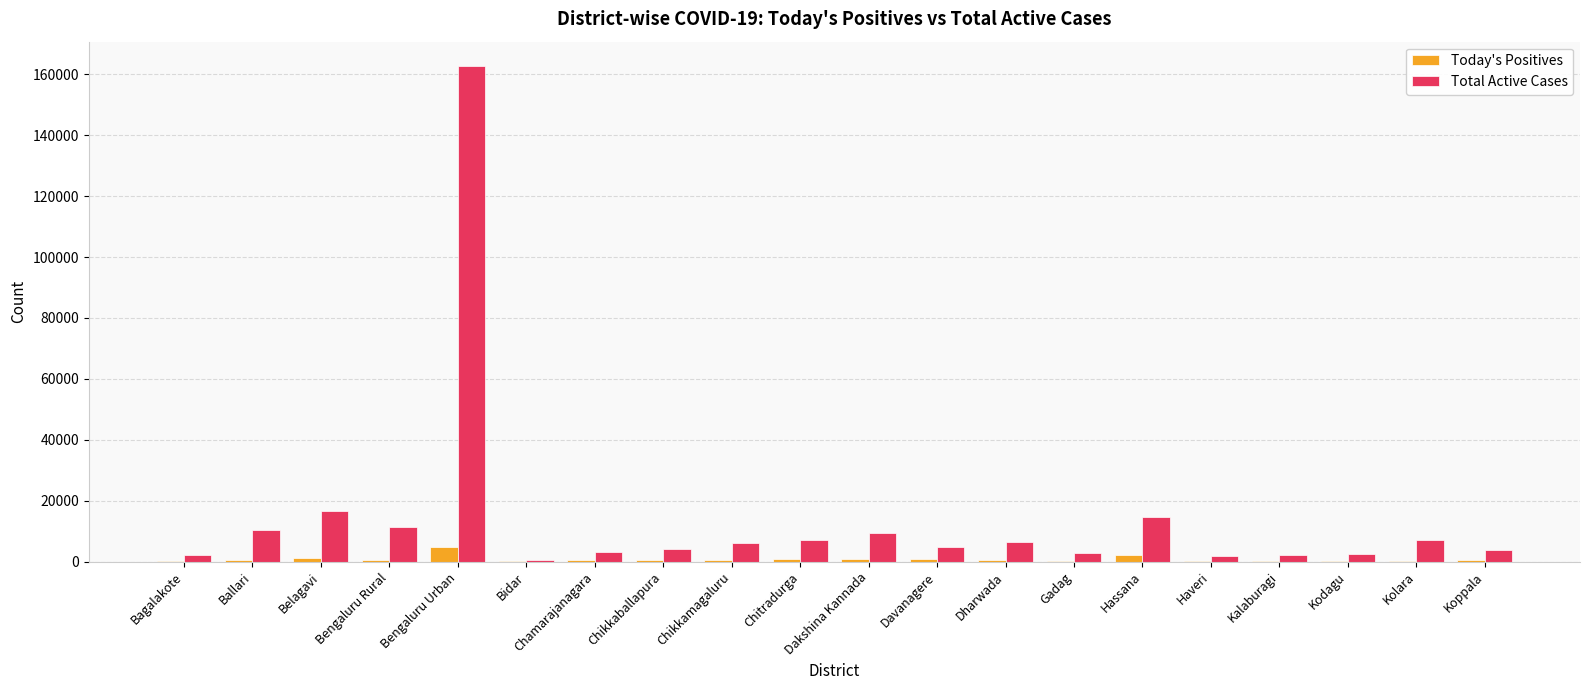

What is the approximate value of Today's Positives at Chikkaballapura?

356